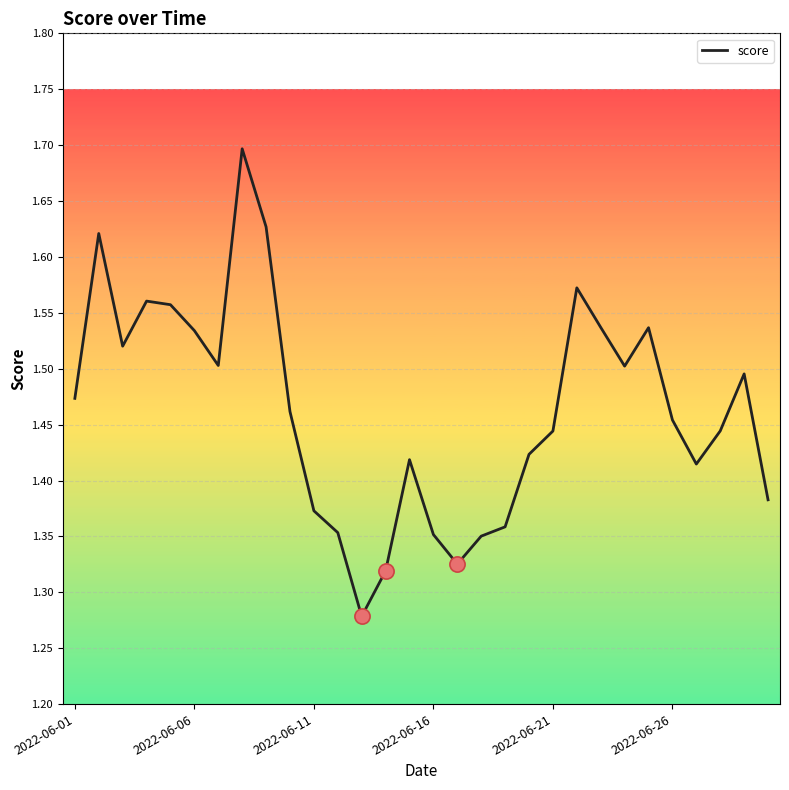

What is the difference between the maximum and minimum values?

0.4